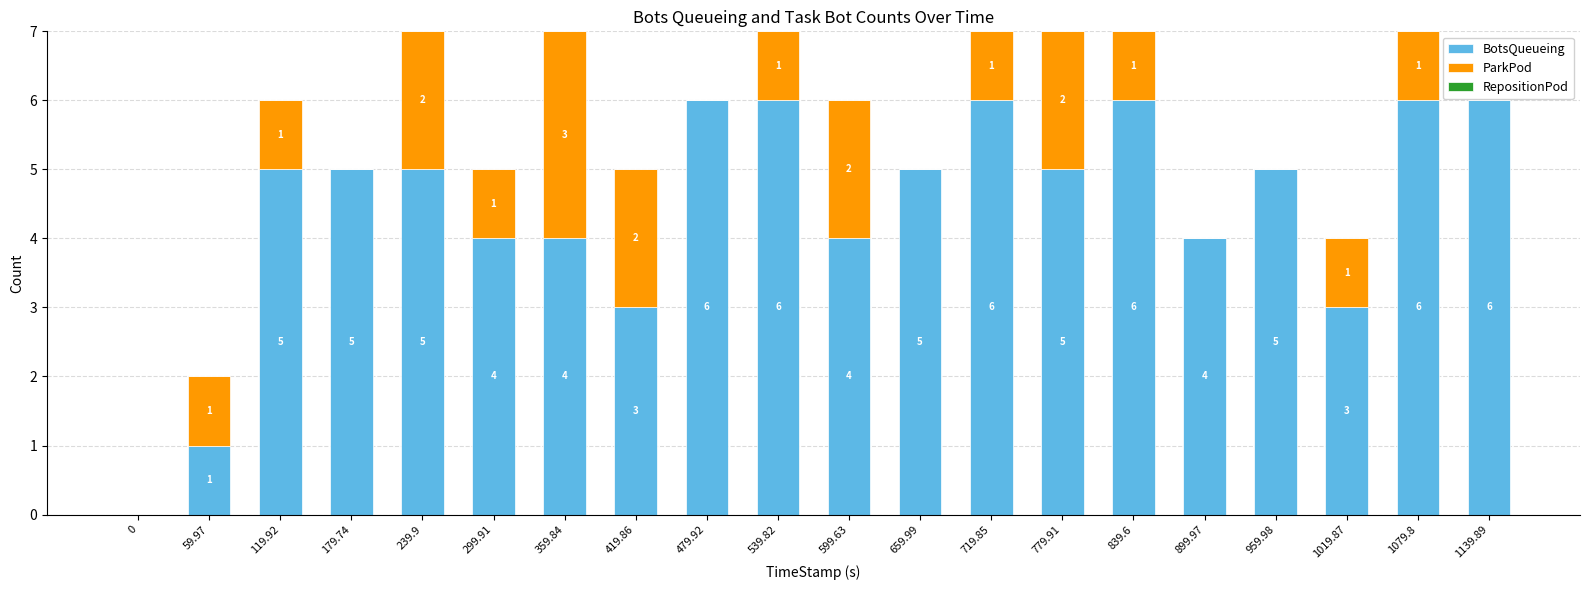

What is the total value across all series at 719.85?

7